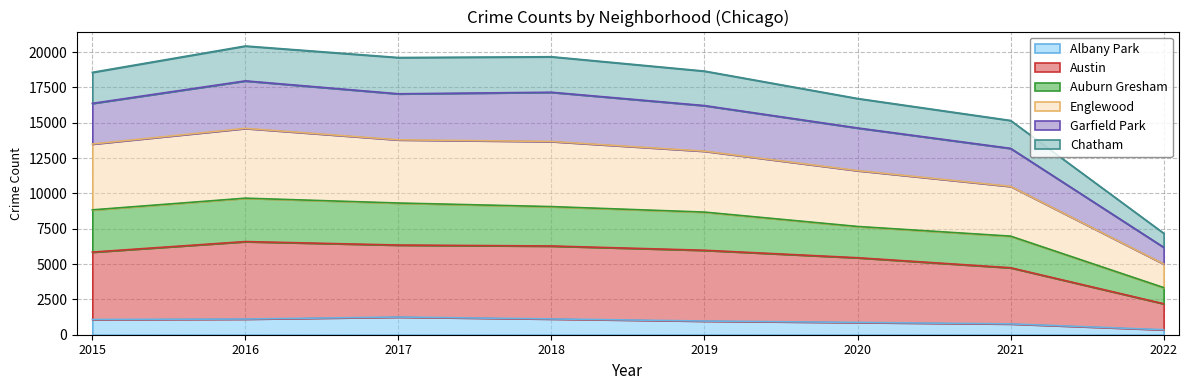

Does the chart display data point markers on the line(s)?

No